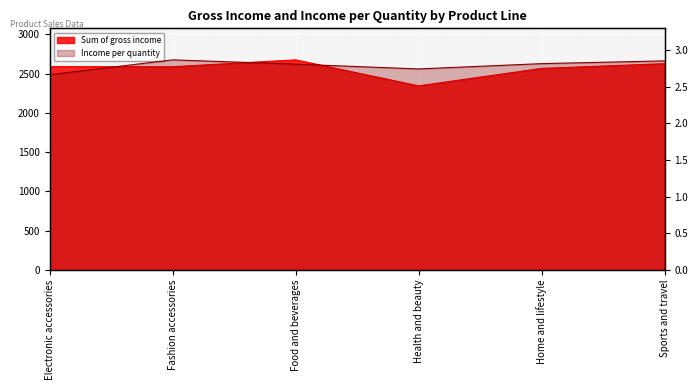

At how many categories does at least one series exceed 1410?

6